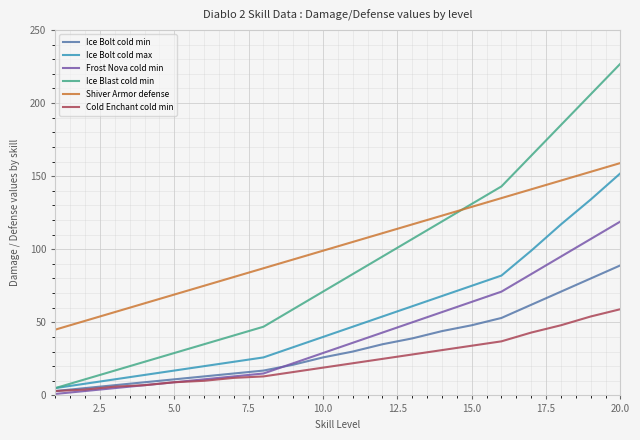

What are all the series names shown in the legend?

Ice Bolt cold min, Ice Bolt cold max, Frost Nova cold min, Ice Blast cold min, Shiver Armor defense, Cold Enchant cold min